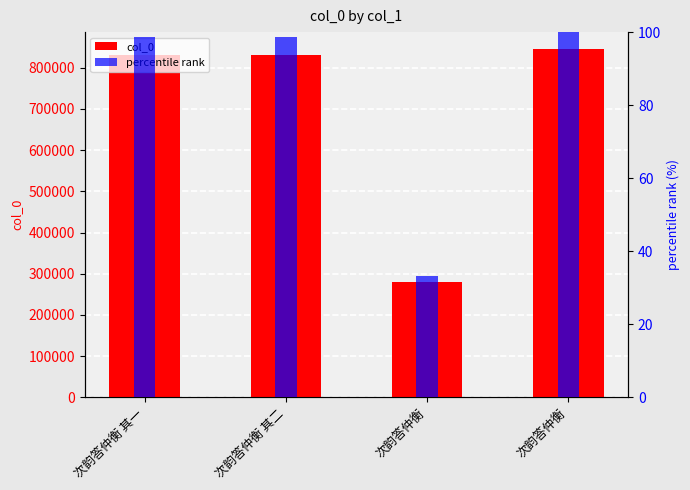

At 次韵答仲衡 其二, list the series in order from largest to smallest.

col_0, percentile rank